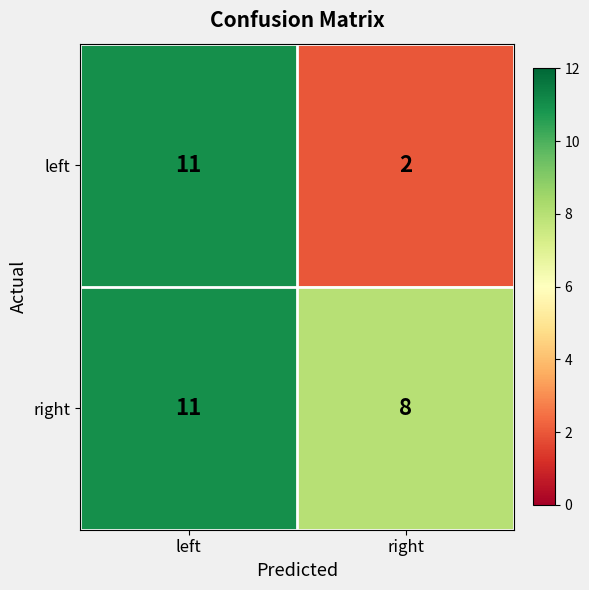

What value does the right series have at left?

11